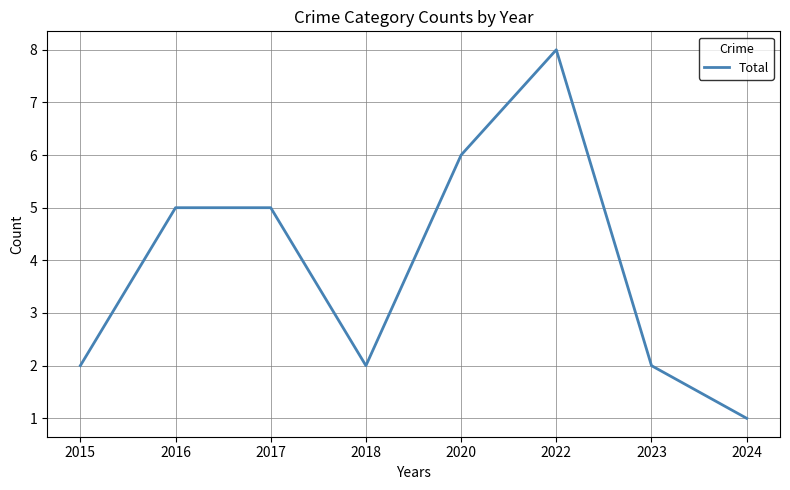

What is the sum of all values?

31